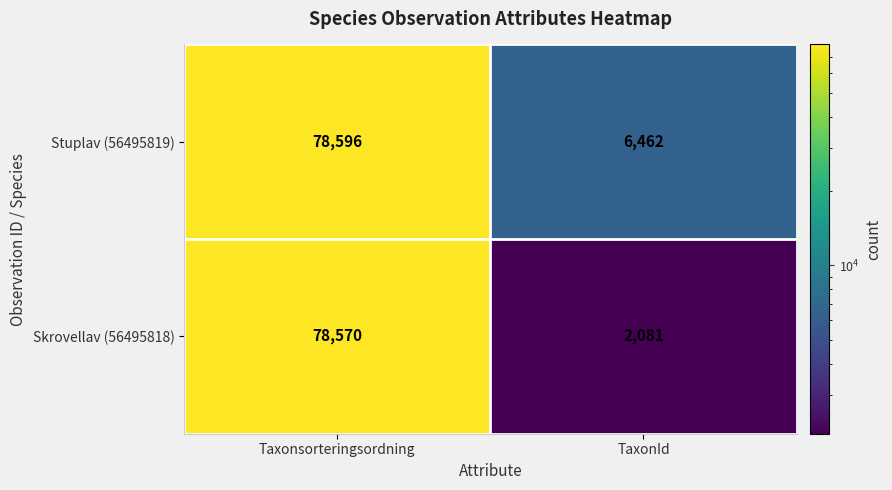

Which category has the highest value across all series?

Taxonsorteringsordning